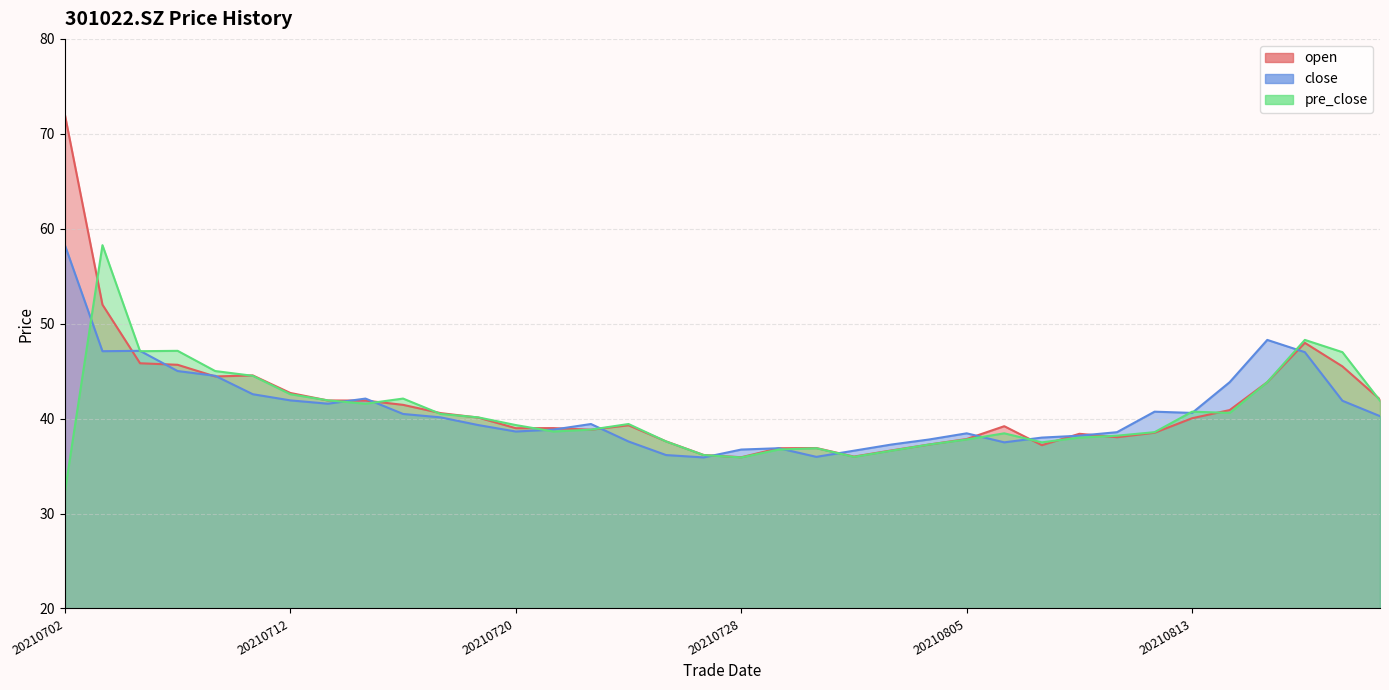

Reading left to right, extract all data points from this chart.

open: 20210702=72.0	20210705=52.0	20210706=45.8	20210707=45.7	20210708=44.4	20210709=44.5	20210712=42.7	20210713=41.9	20210714=41.9	20210715=41.5	20210716=40.6	20210719=40.1	20210720=39.0	20210721=39.0	20210722=38.8	20210723=39.3	20210726=37.6	20210727=36.2	20210728=35.9	20210729=36.9	20210730=36.9	20210802=36.0	20210803=36.6	20210804=37.3	20210805=37.9	20210806=39.2	20210809=37.2	20210810=38.4	20210811=38.0	20210812=38.5	20210813=40.0	20210816=40.9	20210817=43.8	20210818=48.0	20210819=45.5	20210820=42.0
close: 20210702=58.3	20210705=47.1	20210706=47.1	20210707=45.0	20210708=44.5	20210709=42.6	20210712=41.9	20210713=41.6	20210714=42.1	20210715=40.5	20210716=40.1	20210719=39.3	20210720=38.6	20210721=38.8	20210722=39.4	20210723=37.6	20210726=36.2	20210727=35.9	20210728=36.7	20210729=36.9	20210730=36.0	20210802=36.6	20210803=37.3	20210804=37.8	20210805=38.5	20210806=37.5	20210809=38.0	20210810=38.2	20210811=38.6	20210812=40.7	20210813=40.6	20210816=43.8	20210817=48.3	20210818=47.0	20210819=41.9	20210820=40.3
pre_close: 20210702=32.3	20210705=58.3	20210706=47.1	20210707=47.1	20210708=45.0	20210709=44.5	20210712=42.6	20210713=41.9	20210714=41.6	20210715=42.1	20210716=40.5	20210719=40.1	20210720=39.3	20210721=38.6	20210722=38.8	20210723=39.4	20210726=37.6	20210727=36.2	20210728=35.9	20210729=36.7	20210730=36.9	20210802=36.0	20210803=36.6	20210804=37.3	20210805=37.8	20210806=38.5	20210809=37.5	20210810=38.0	20210811=38.2	20210812=38.6	20210813=40.7	20210816=40.6	20210817=43.8	20210818=48.3	20210819=47.0	20210820=41.9